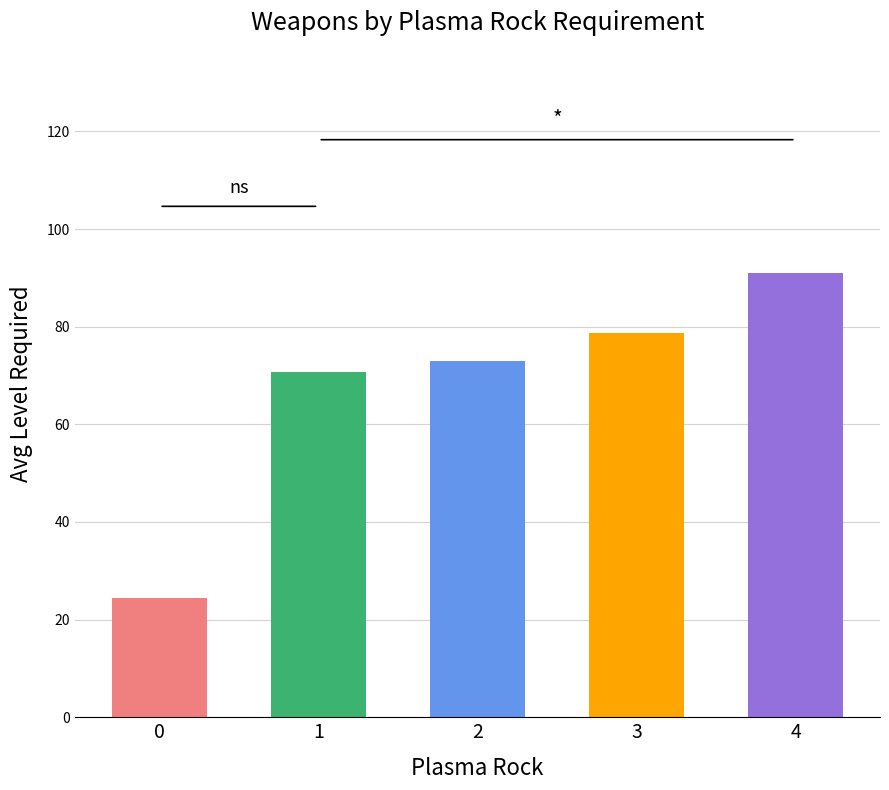

What is the change in value from 0 to 1?

+46.3